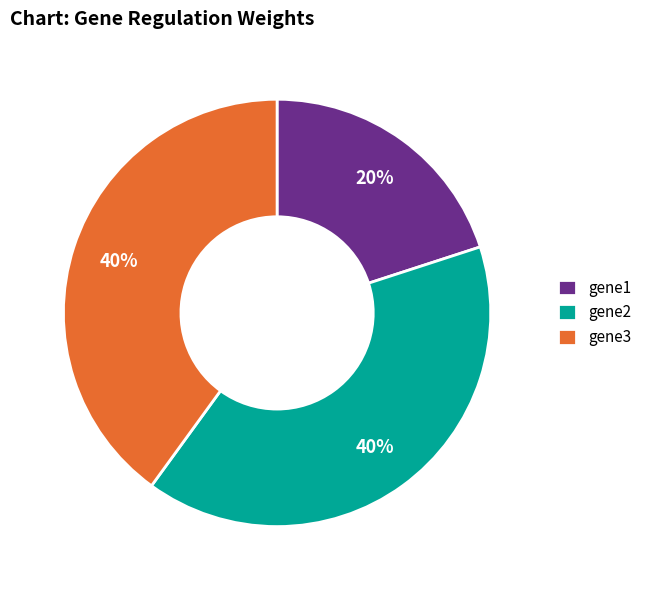

The gene3 slice represents 49% of the pie. True or false?

False